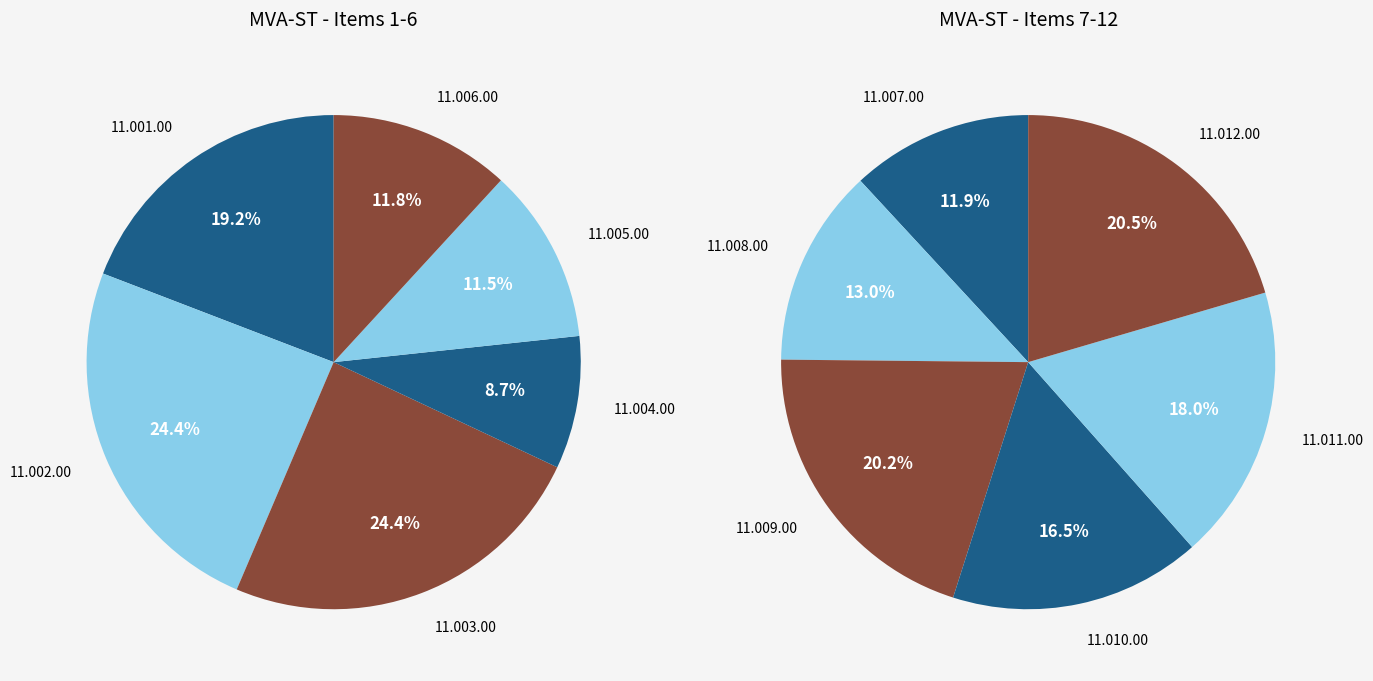

Is it true that 11.002.00 is 19% of the pie?

False